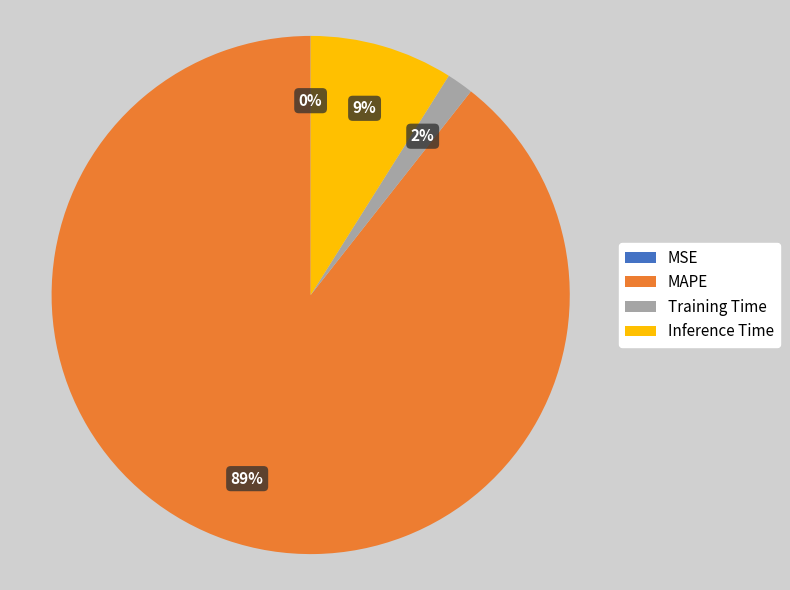

Is it true that Inference Time is 9% of the pie?

True